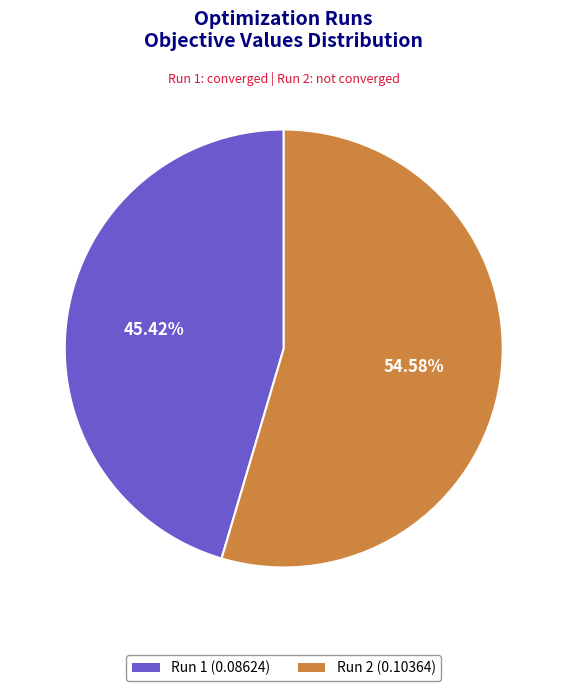

How many slices are in this pie chart?

2